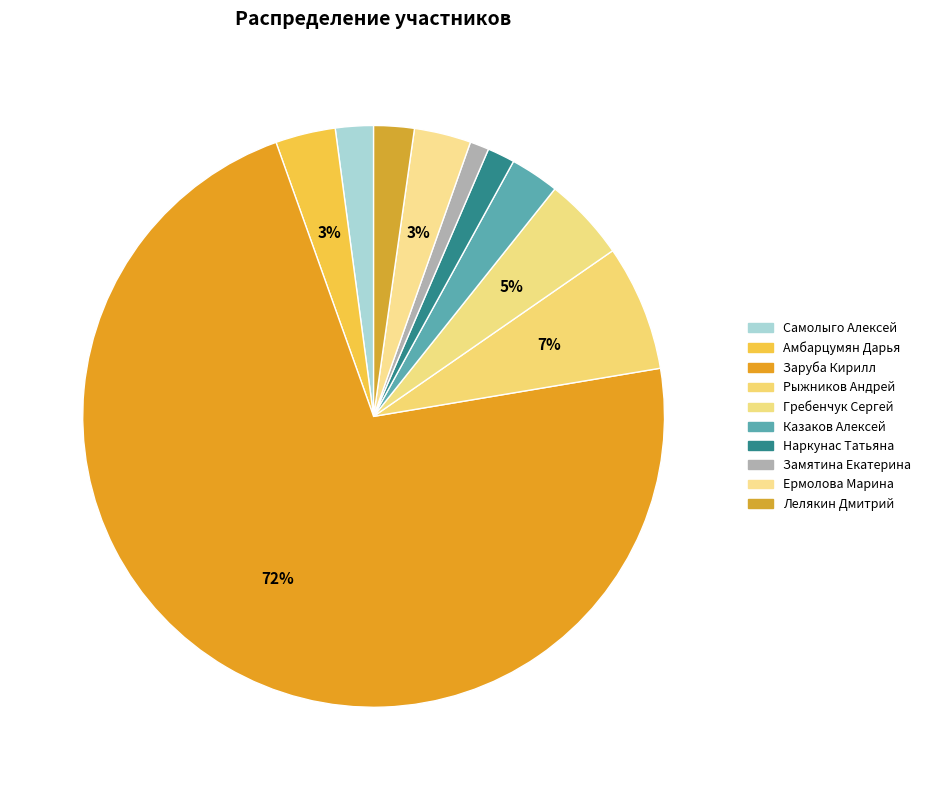

What is the majority slice?

Заруба Кирилл